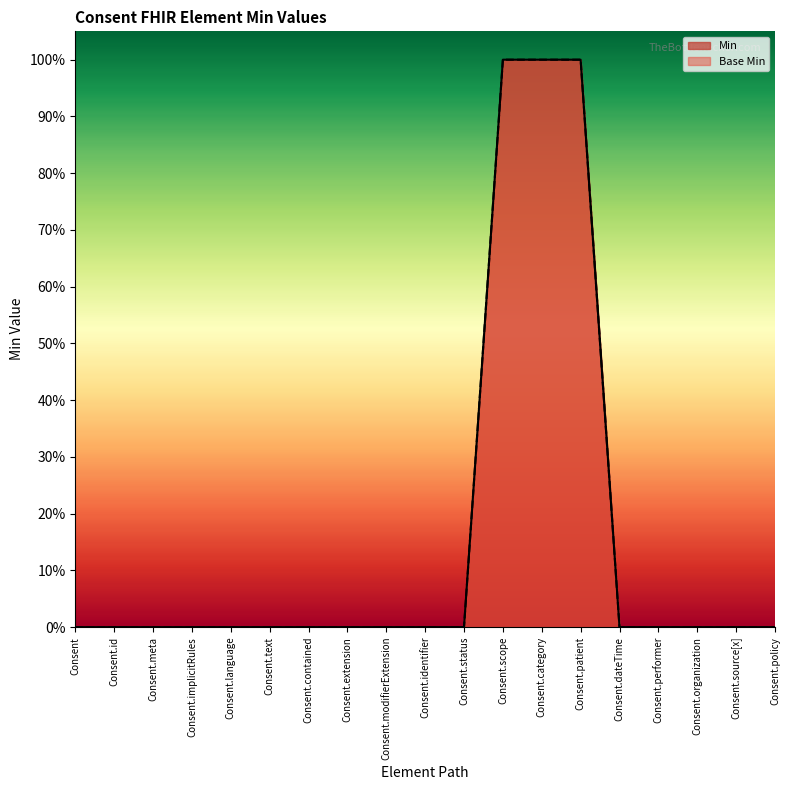

What is the maximum value for Min?

1